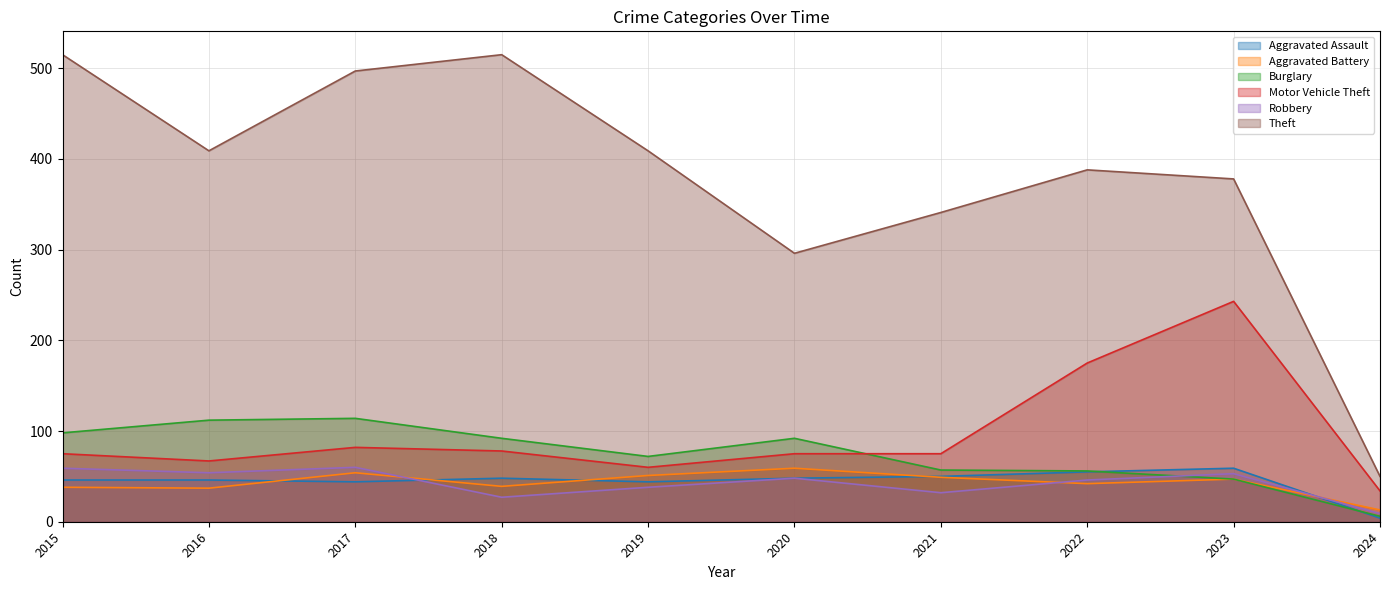

How many times do Robbery and Burglary cross each other?

1